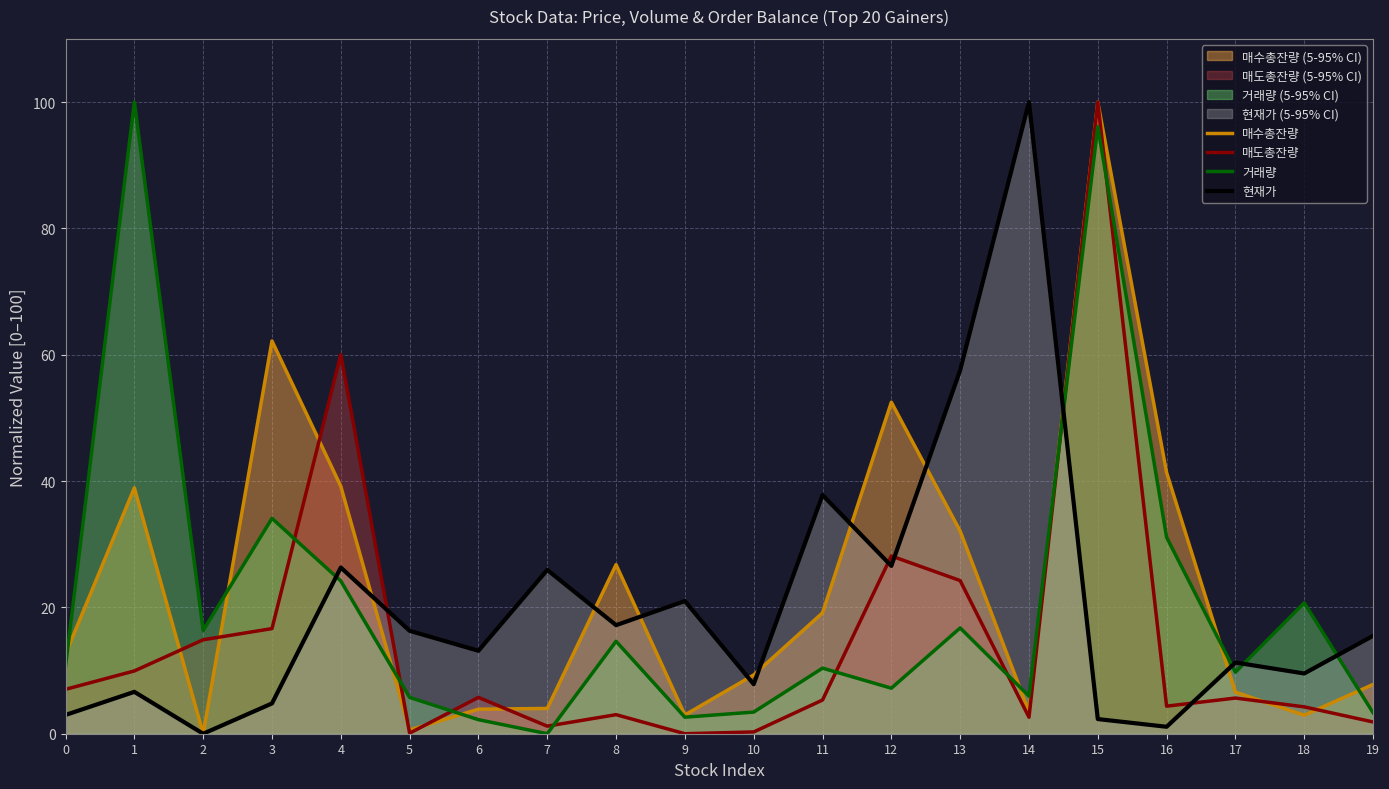

List the labels in order of 매수총잔량 value, largest first.

15, 3, 12, 16, 4, 1, 13, 8, 11, 0, 10, 19, 17, 7, 6, 14, 9, 18, 5, 2